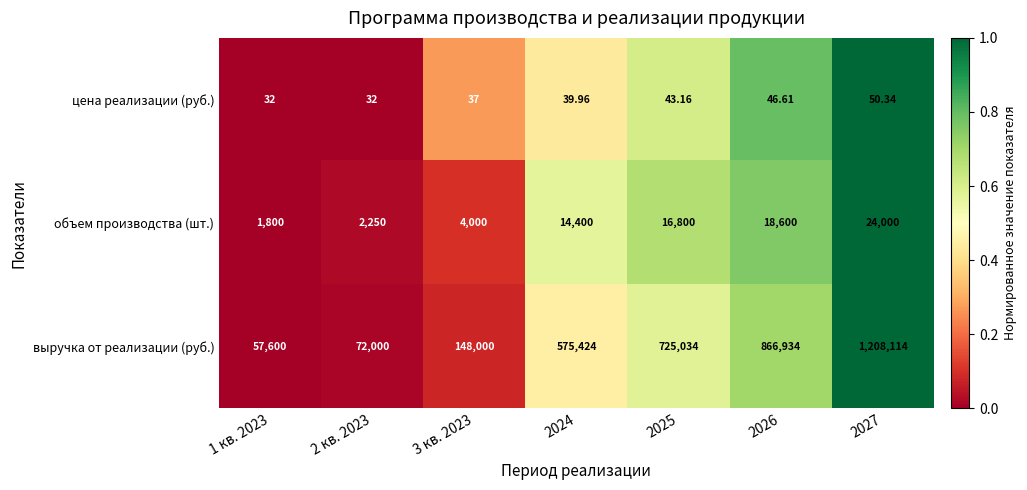

List the series in order of their peak value, lowest first.

цена реализации (руб.), объем производства (шт.), выручка от реализации (руб.)